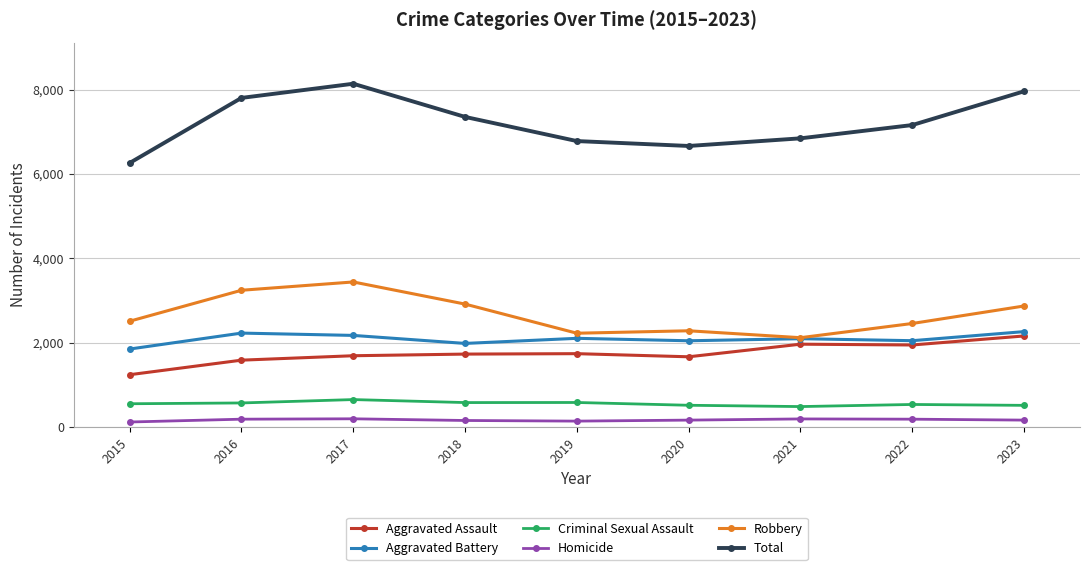

Which series has the widest spread of values?

Total